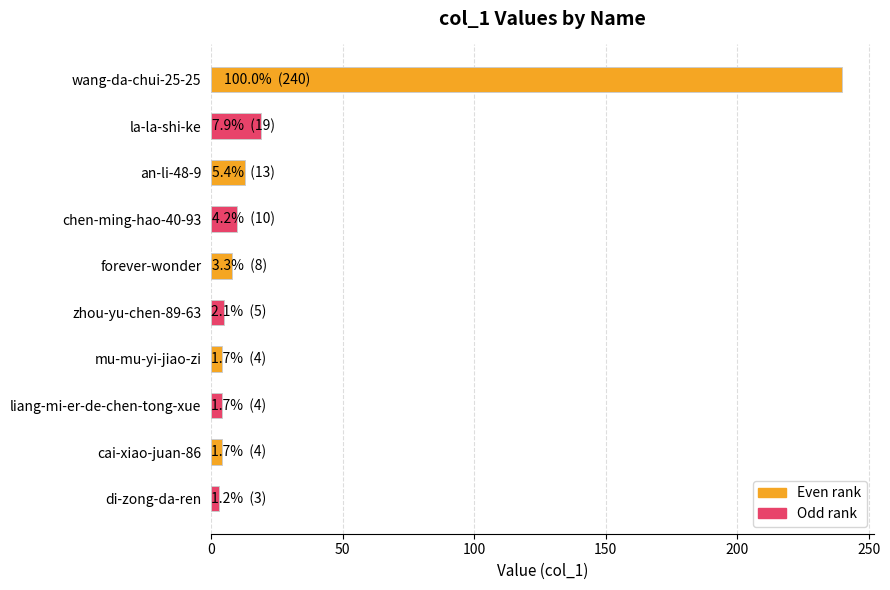

How many bars are there in total?

10